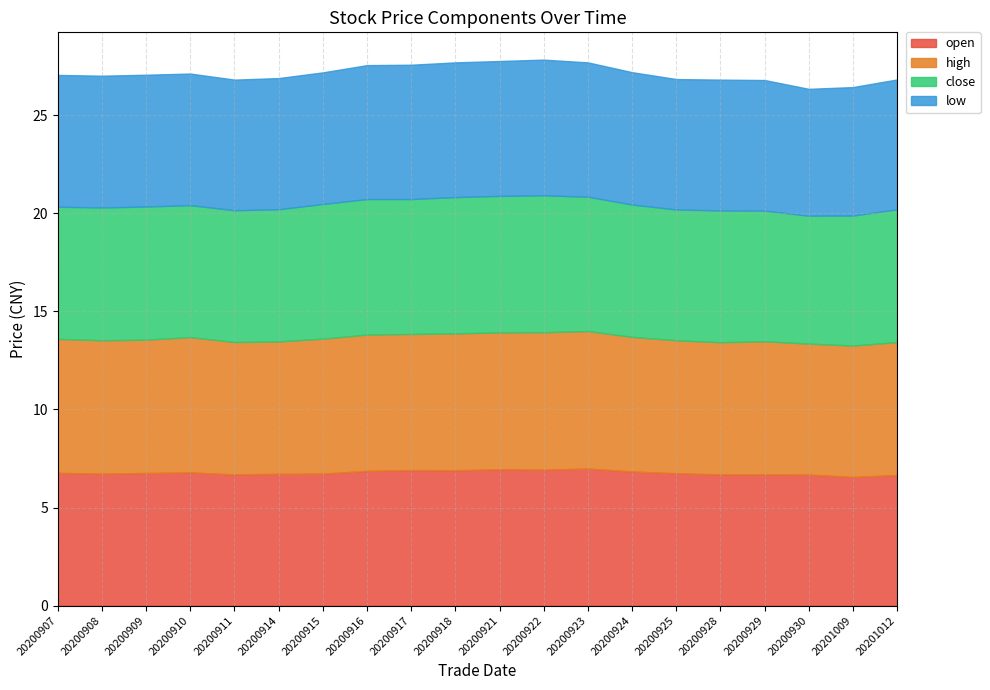

True or false: open has more than 1 interior local peaks.

True